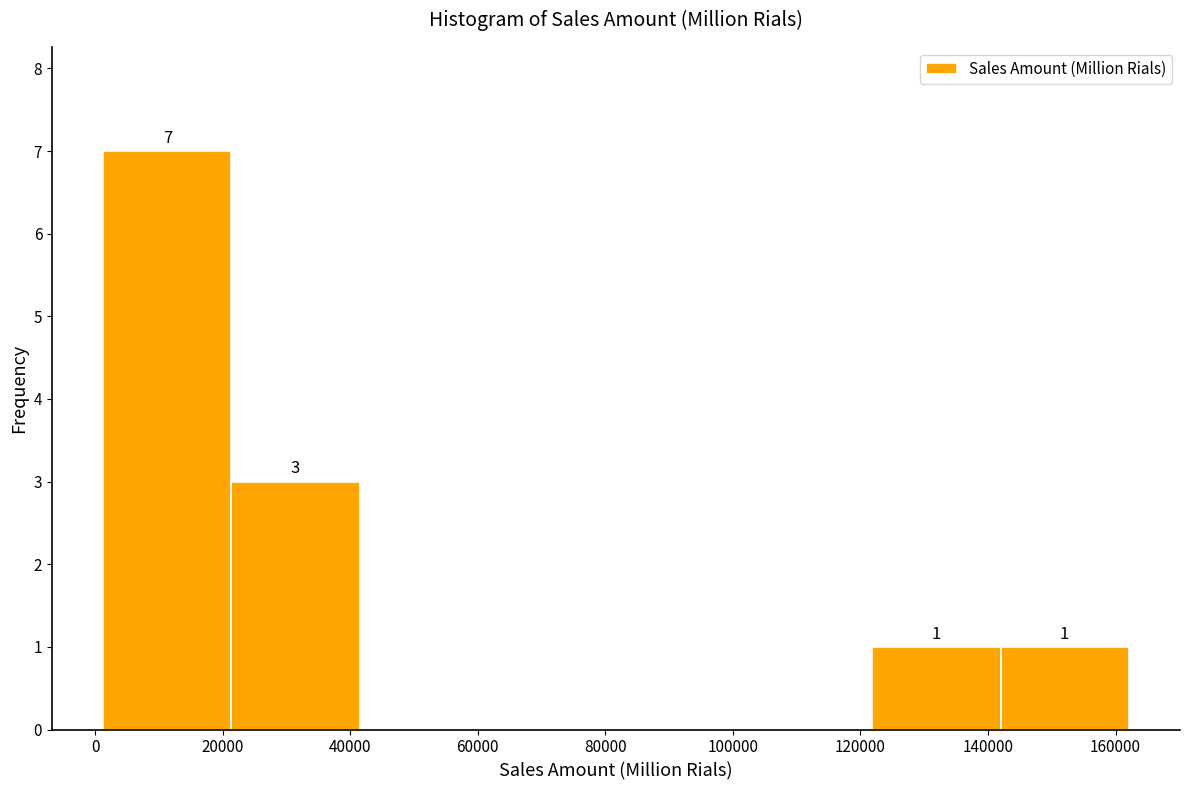

Over which range of the x-axis is the bar tallest?

2000 to 22000